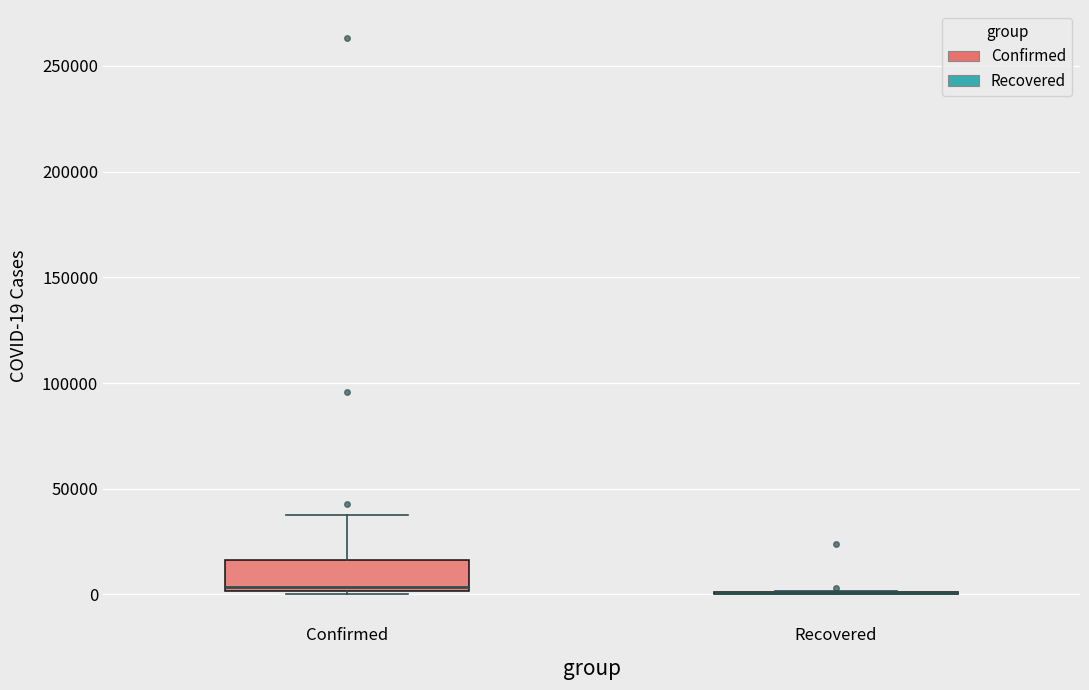

Reading left to right, transcribe this box plot: for each box, give where its median line is, the range the box spans, and where its two whiskers end, as read against the y-axis. The values are not printed on the chart, so give them approximately, as read against the axis.

Confirmed: median 5000, box 0 to 15000, whiskers 0 to 40000
Recovered: box collapsed to a line at 0, whiskers 0 to 0